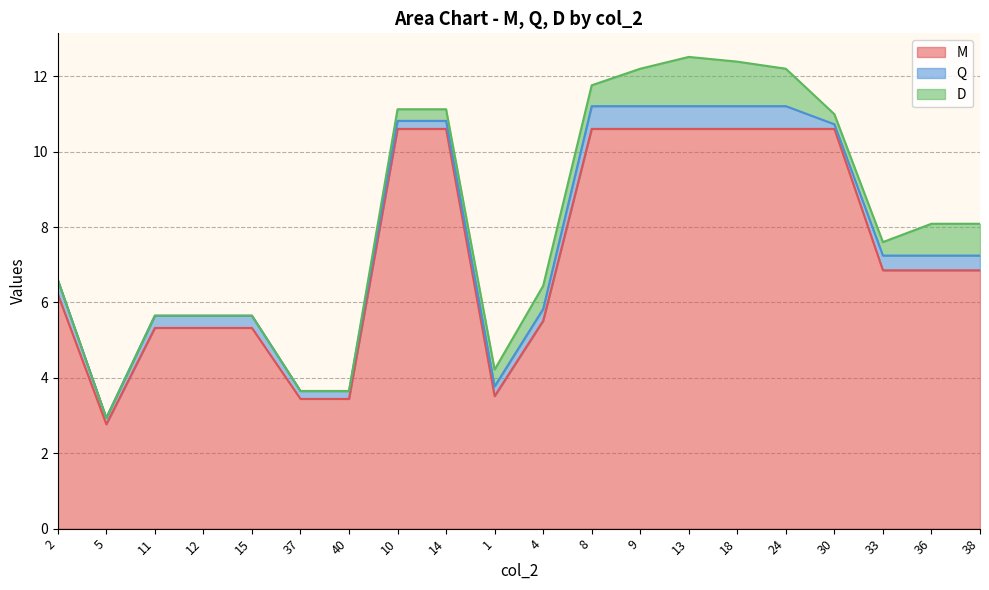

Reading left to right, extract all data points from this chart.

M: 2=6.2	5=2.8	11=5.3	12=5.3	15=5.3	37=3.4	40=3.4	10=10.6	14=10.6	1=3.5	4=5.5	8=10.6	9=10.6	13=10.6	18=10.6	24=10.6	30=10.6	33=6.9	36=6.9	38=6.9
Q: 2=0.4	5=0.2	11=0.3	12=0.3	15=0.3	37=0.2	40=0.2	10=0.2	14=0.2	1=0.3	4=0.3	8=0.6	9=0.6	13=0.6	18=0.6	24=0.6	30=0.1	33=0.4	36=0.4	38=0.4
D: 2=0.0	5=0.0	11=0.0	12=0.0	15=0.0	37=0.0	40=0.0	10=0.3	14=0.3	1=0.4	4=0.6	8=0.6	9=1.0	13=1.3	18=1.2	24=1.0	30=0.3	33=0.4	36=0.8	38=0.8